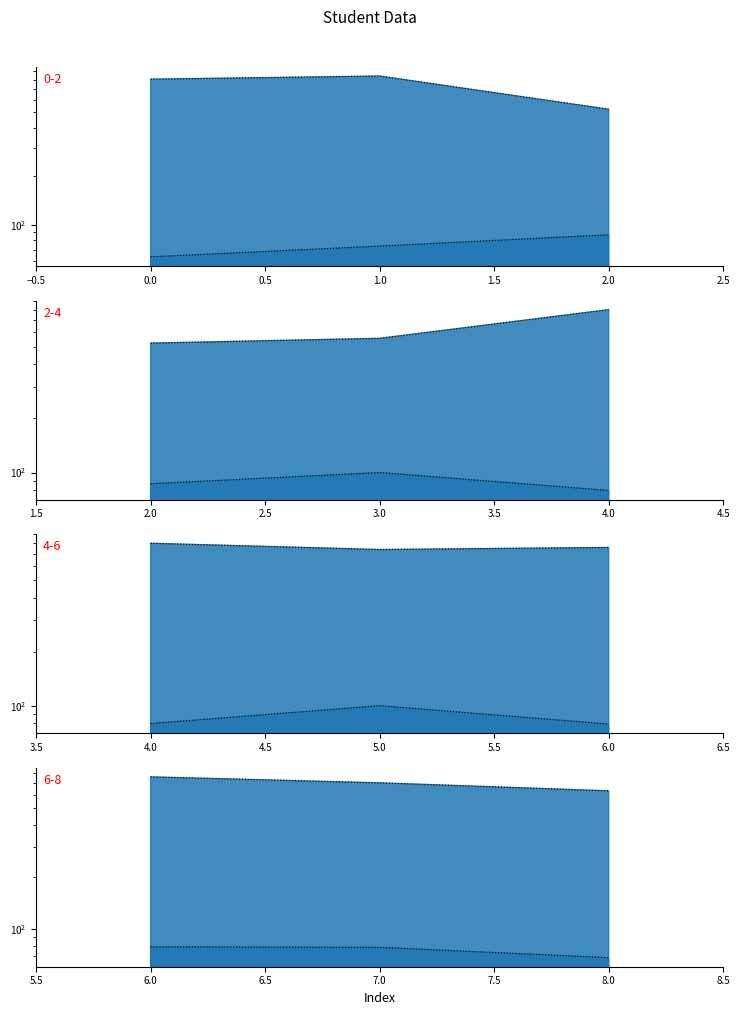

How many data points in Grades line are above 78?

2